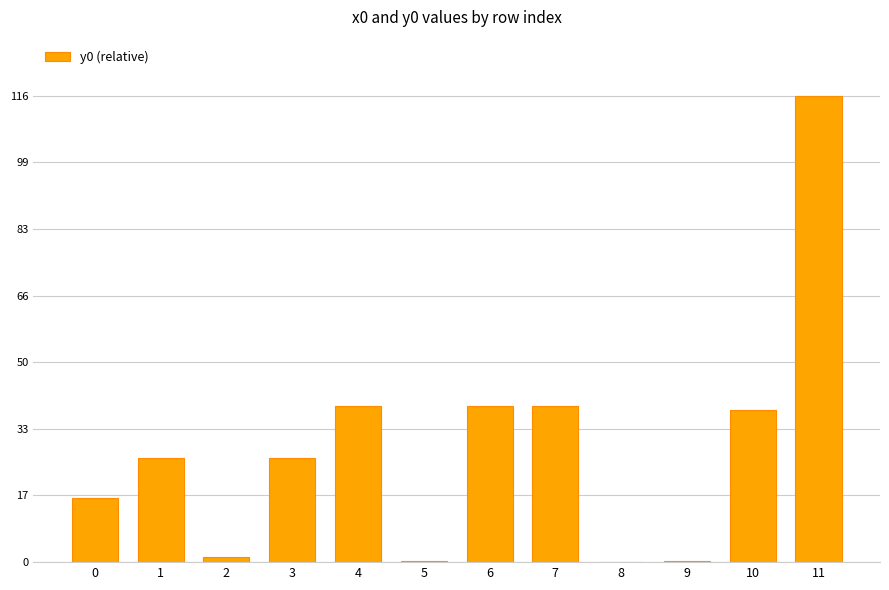

What is the sum of all values?

339.6